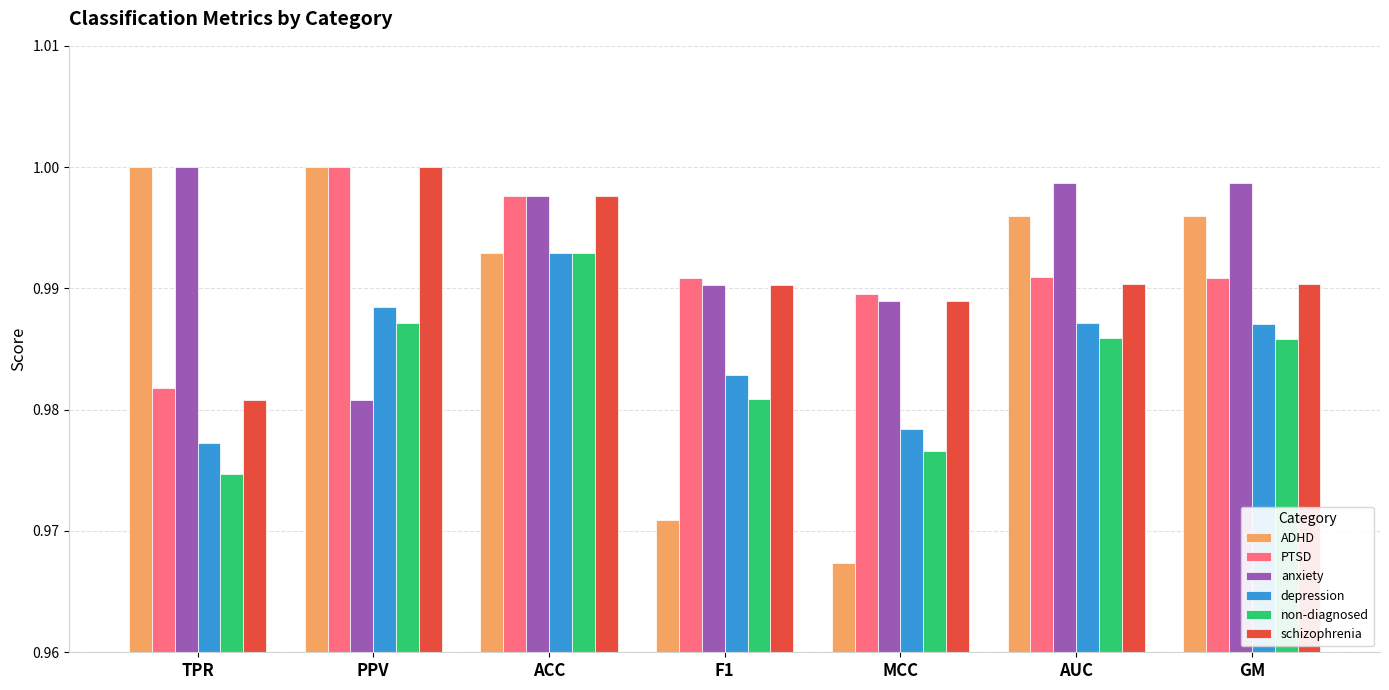

What is the label of the 6th bar from the left?

AUC